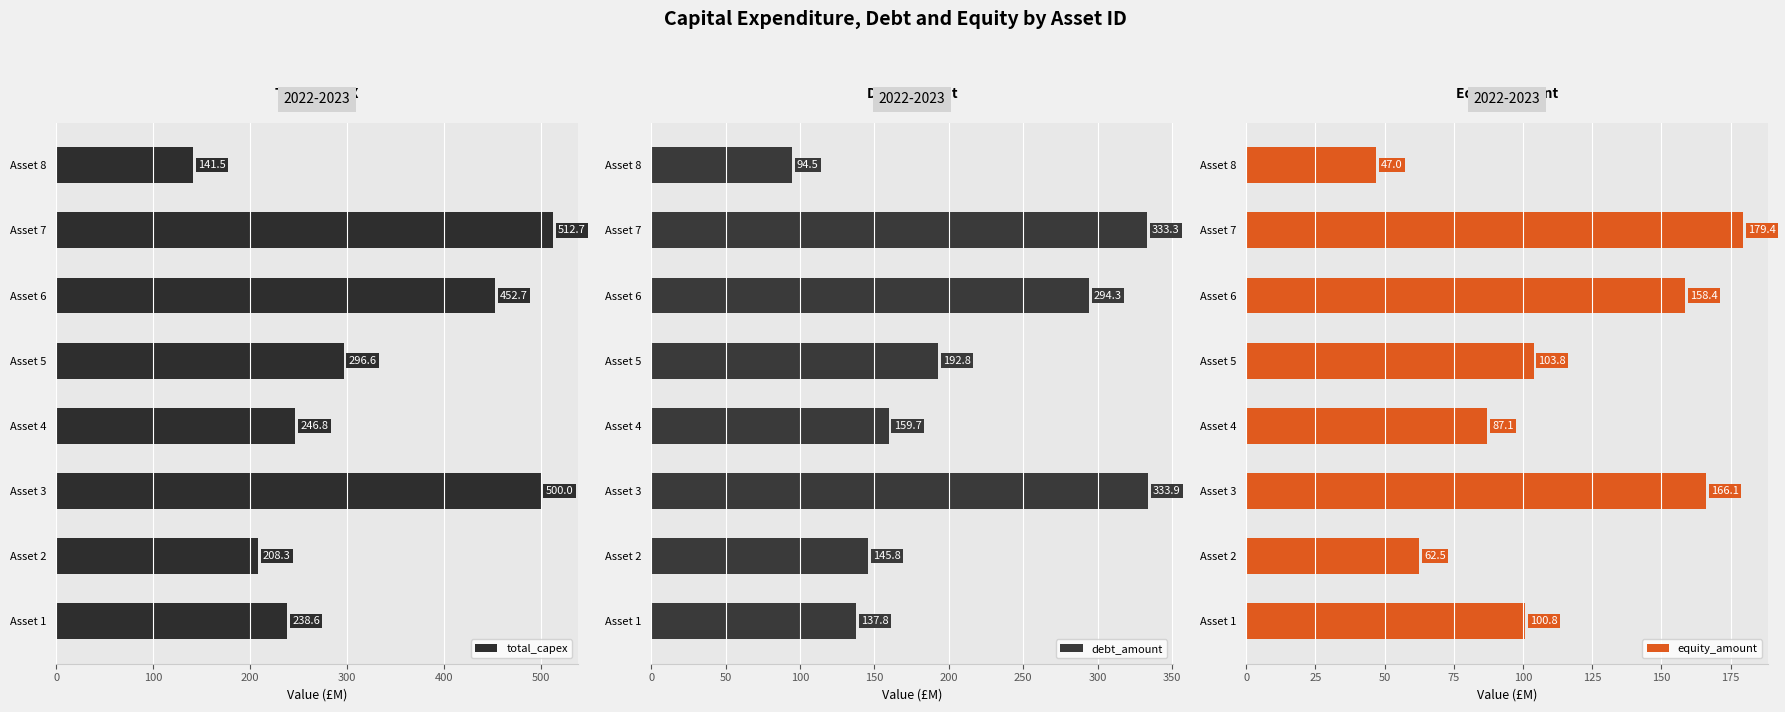

Which category has the highest value in the total_capex series?

Asset 7